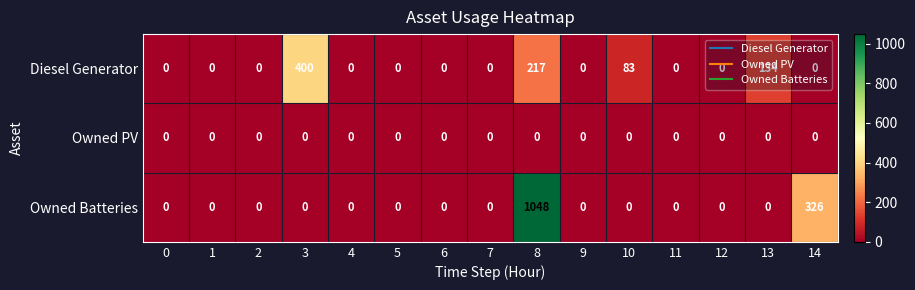

What is the difference between the highest and lowest values at 8?

1048